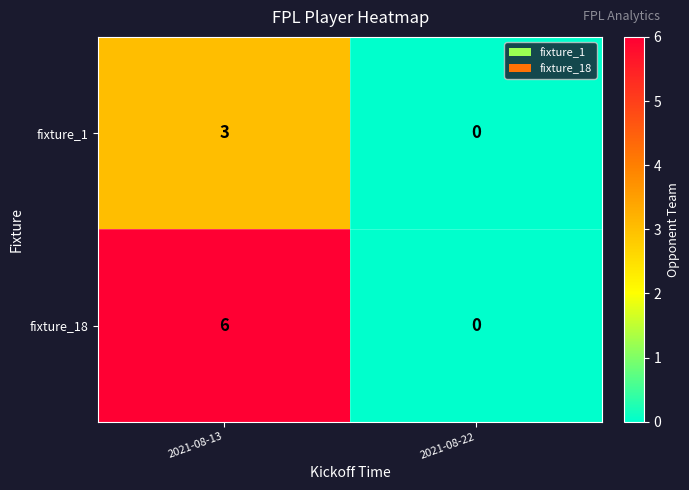

Reading left to right, list all the values displayed in this chart.

fixture_1: 2021-08-13=3	2021-08-22=0
fixture_18: 2021-08-13=6	2021-08-22=0